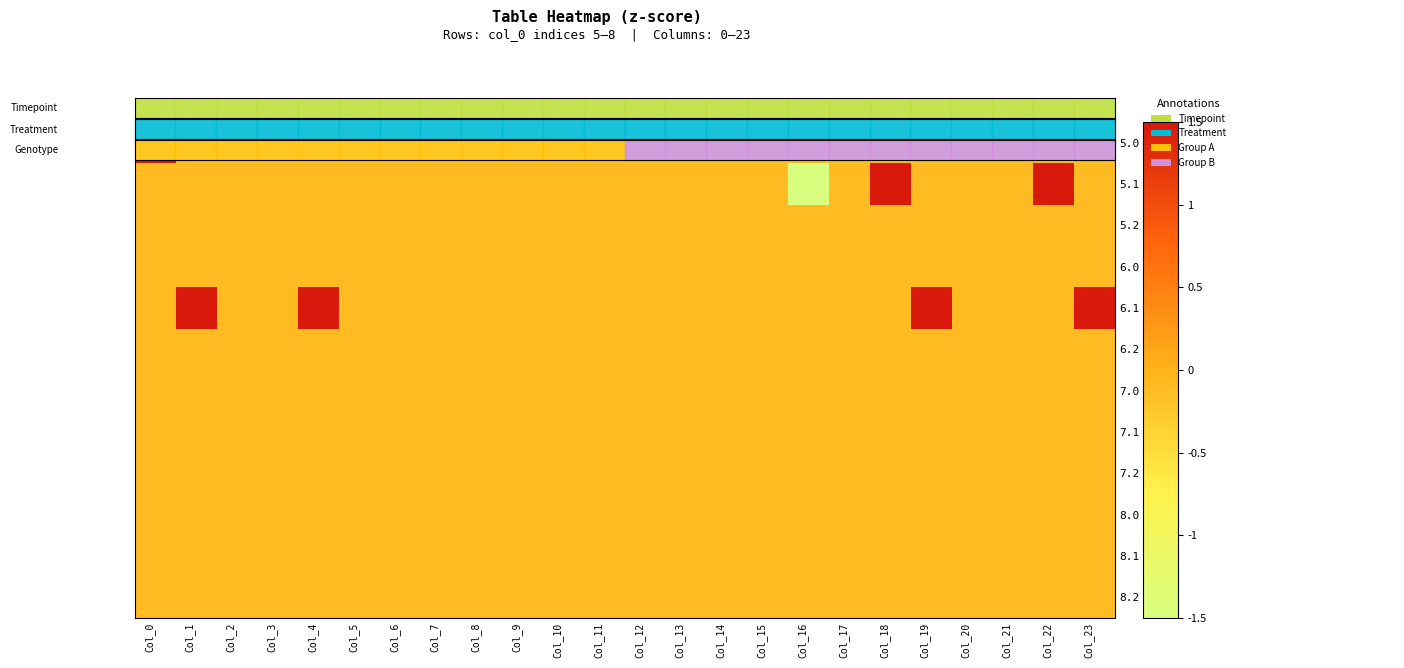

How many categories are shown in the chart?

24